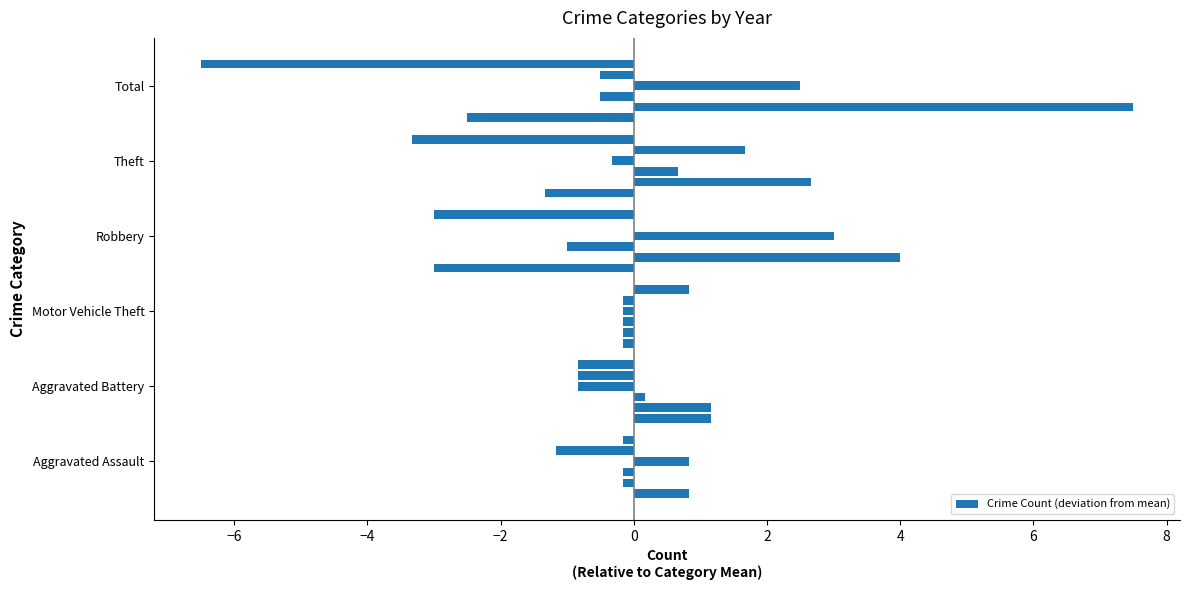

What is the greatest value displayed?

7.5